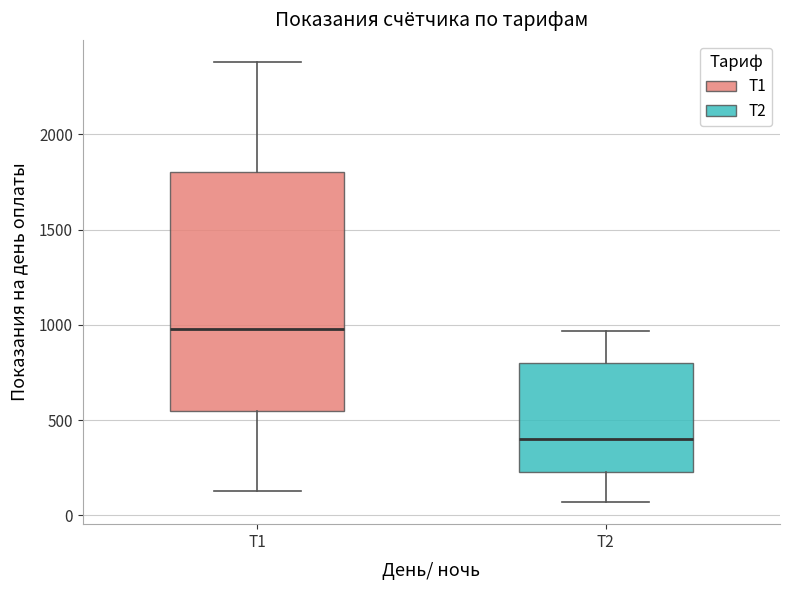

Reading left to right, read every box against the y-axis: the position of its median line, the range the box covers, and the ends of its whiskers. The values are not printed on the chart, so give them approximately, as read against the axis.

Т1: median 1000, box 550 to 1800, whiskers 150 to 2400
Т2: median 400, box 250 to 800, whiskers 50 to 950